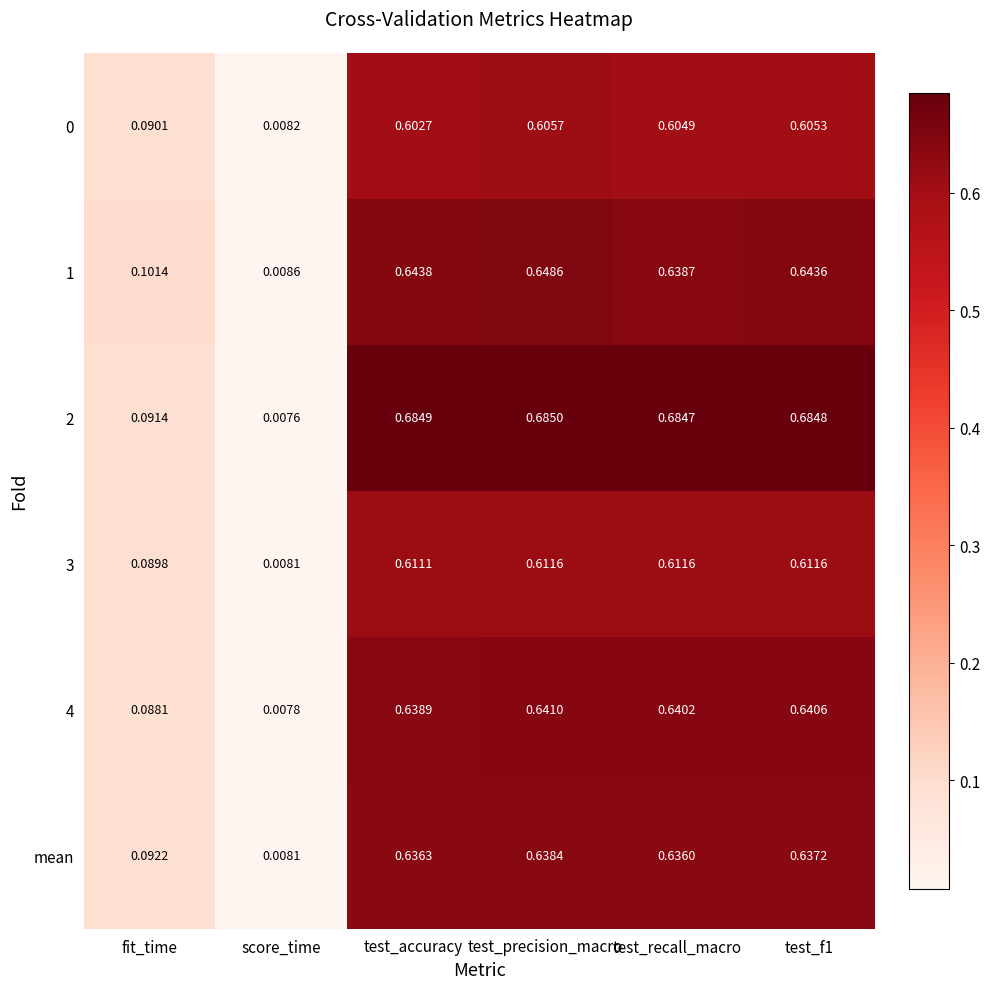

At how many categories does at least one series exceed 0?

6